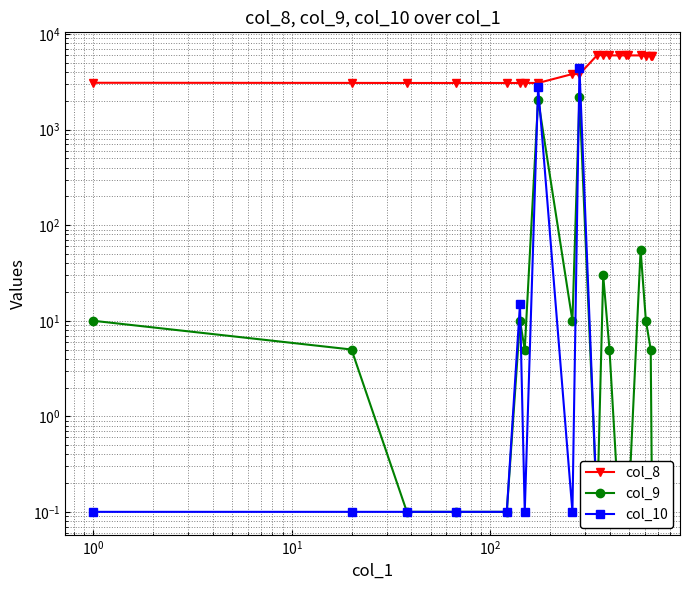

Between $\mathdefault{10^{-2}}$ and $\mathdefault{10^{3}}$, which series saw the biggest shift?

col_8